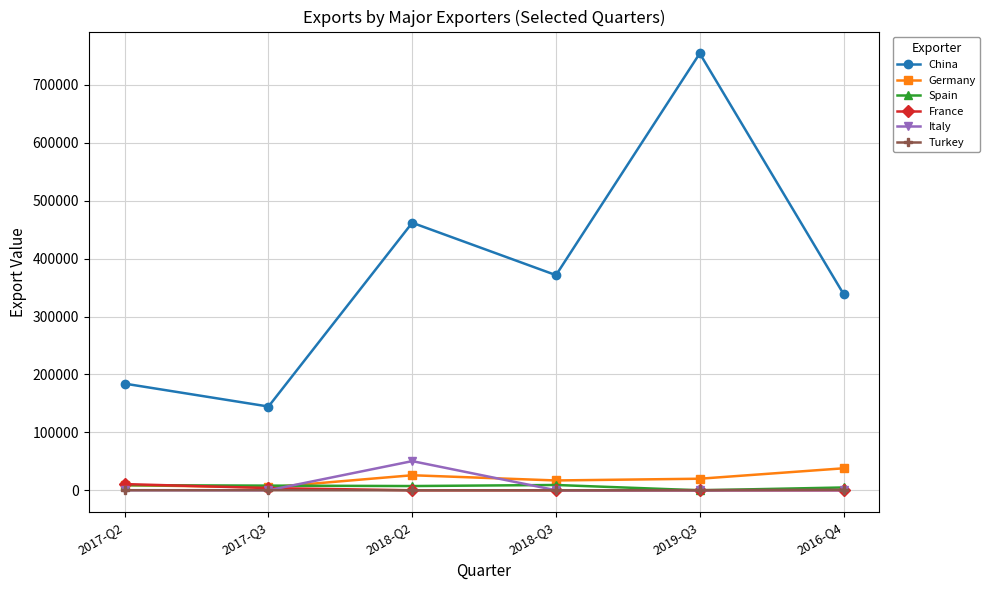

What are all the series names shown in the legend?

China, Germany, Spain, France, Italy, Turkey